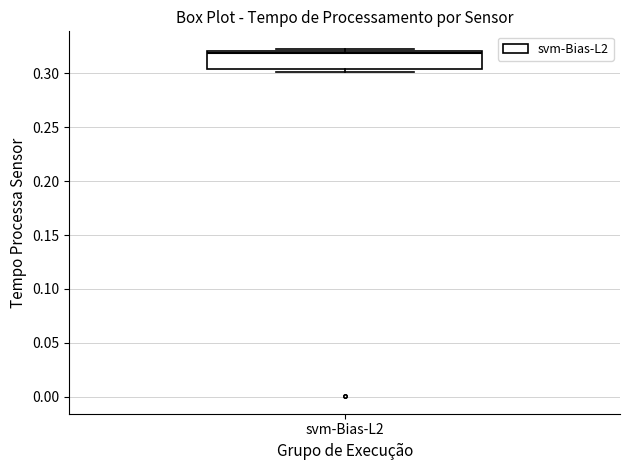

Where is the lower edge of the box for svm-Bias-L2 on the y-axis? The values are not printed on the chart, so give them approximately, as read against the axis.

0.305